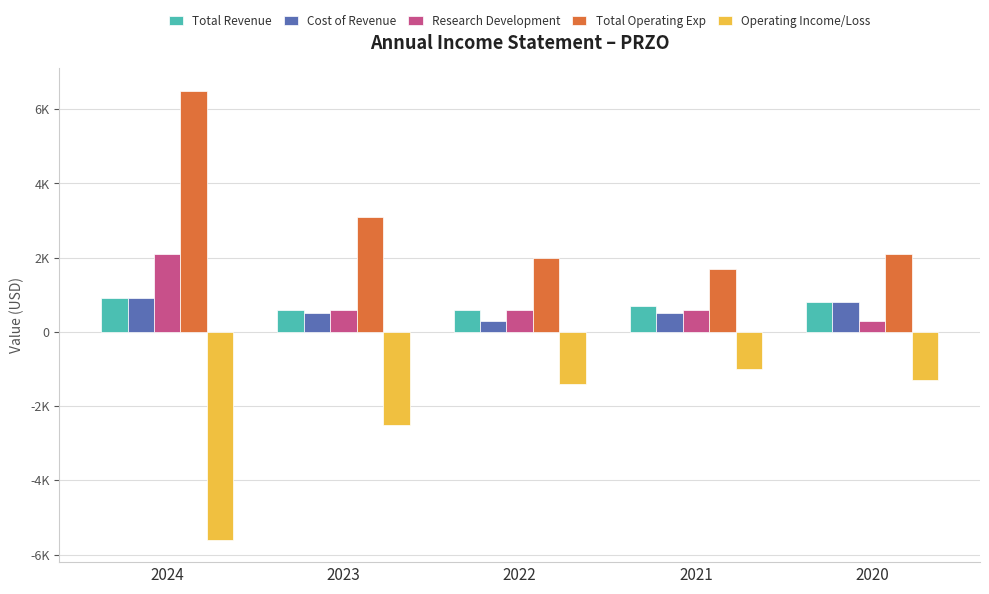

Count the Cost of Revenue values in the range 500 to 800.

3